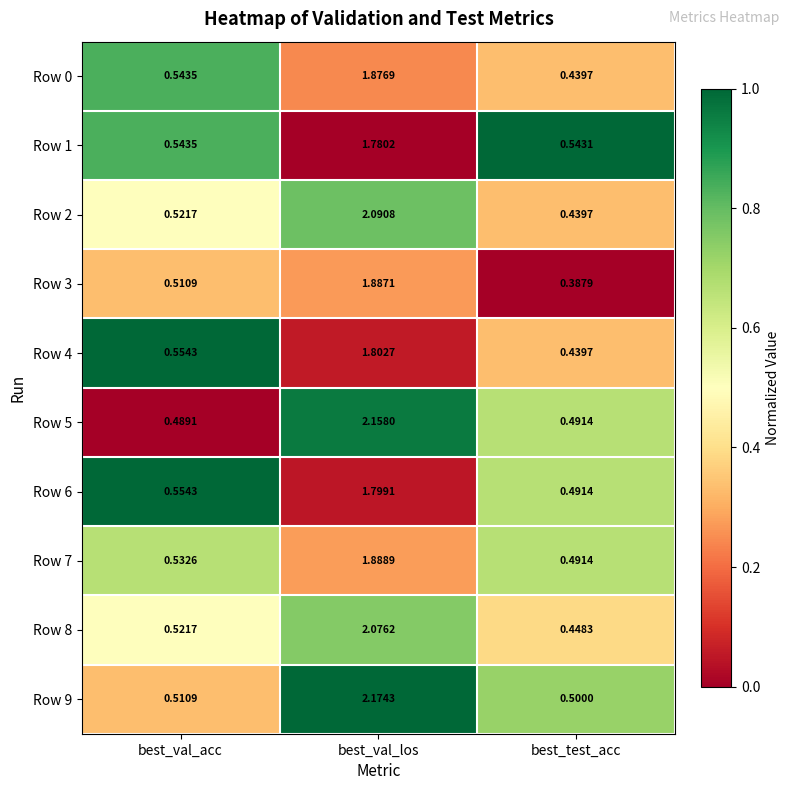

Which label corresponds to the smallest value in the chart?

best_test_acc